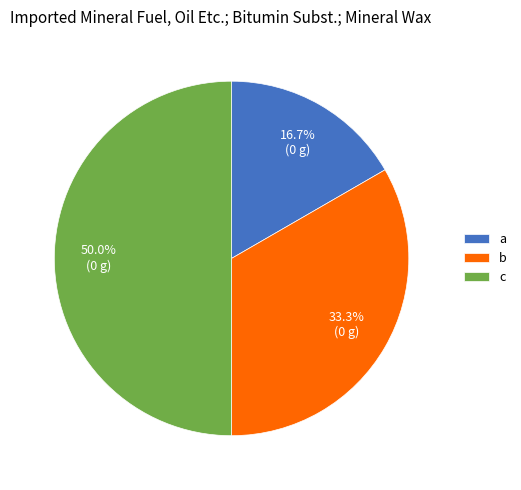

Does b account for over 50% of the chart?

No